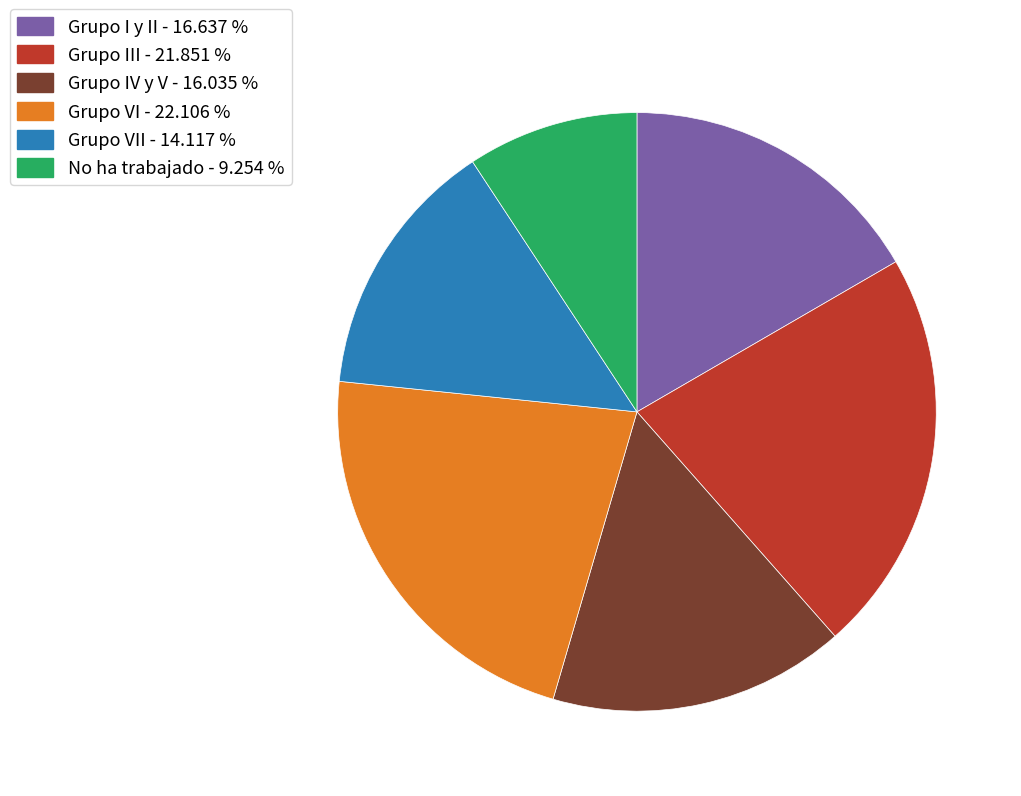

Does any single category account for the majority?

No